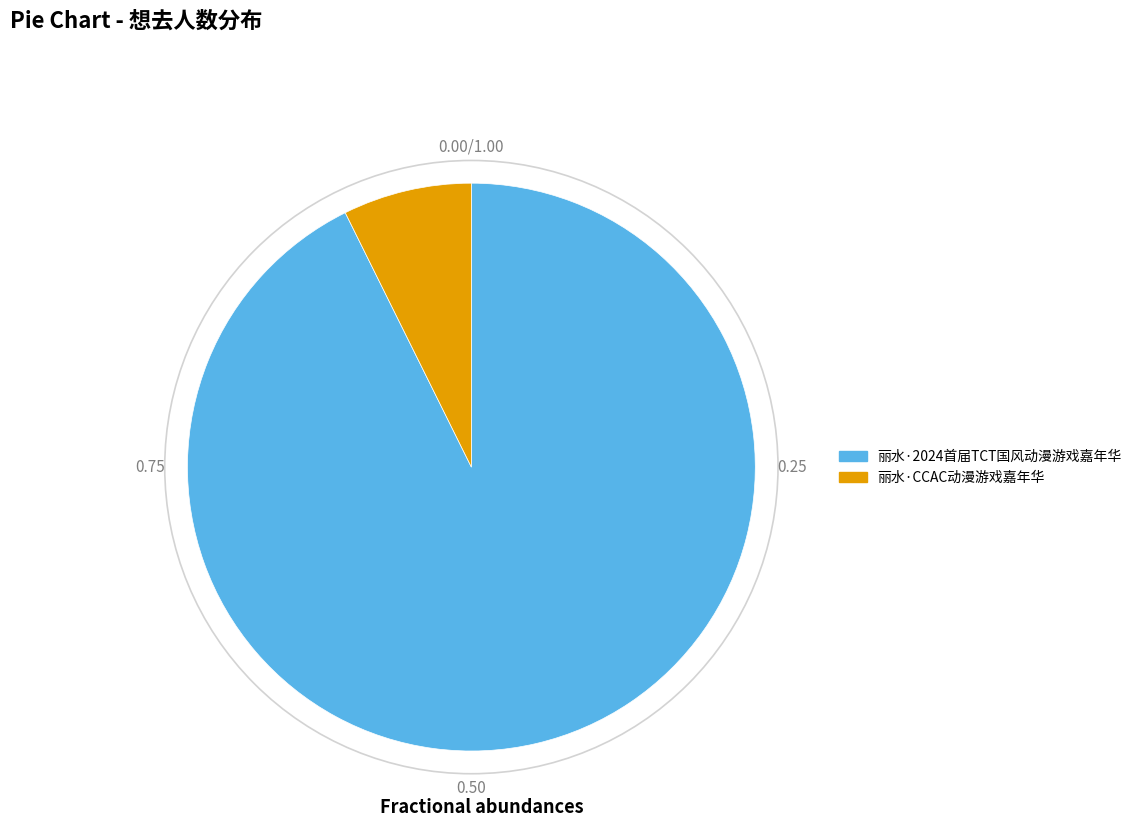

Which has a higher value, 丽水·2024首届TCT国风动漫游戏嘉年华 or 丽水·CCAC动漫游戏嘉年华?

丽水·2024首届TCT国风动漫游戏嘉年华